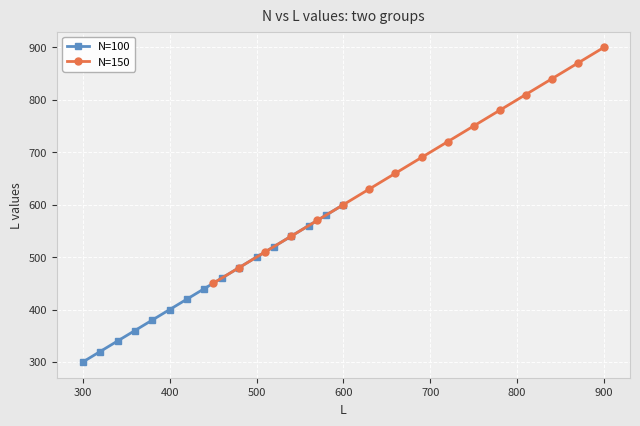

True or false: N=150 has more than 1 points higher than both neighbors.

False